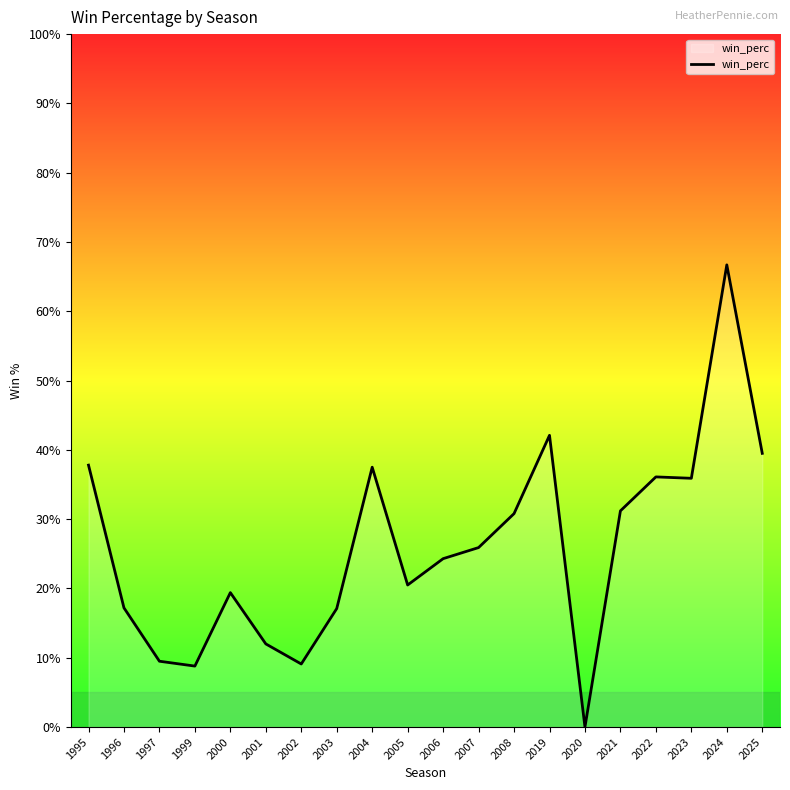

Between 2020 and 1996, which is larger?

1996